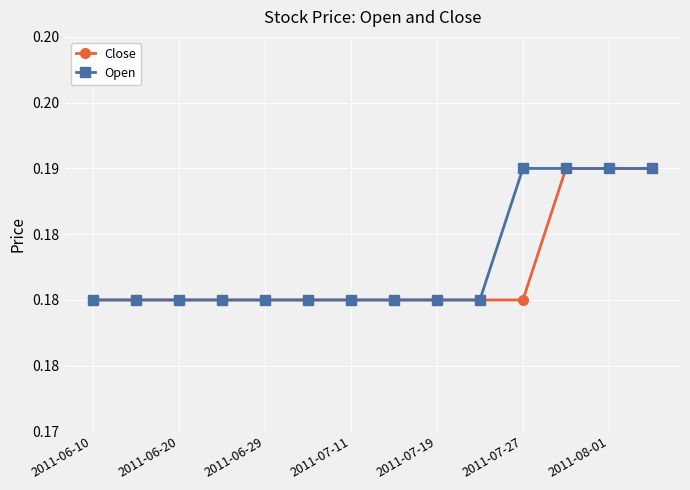

What are all the series names shown in the legend?

Close, Open